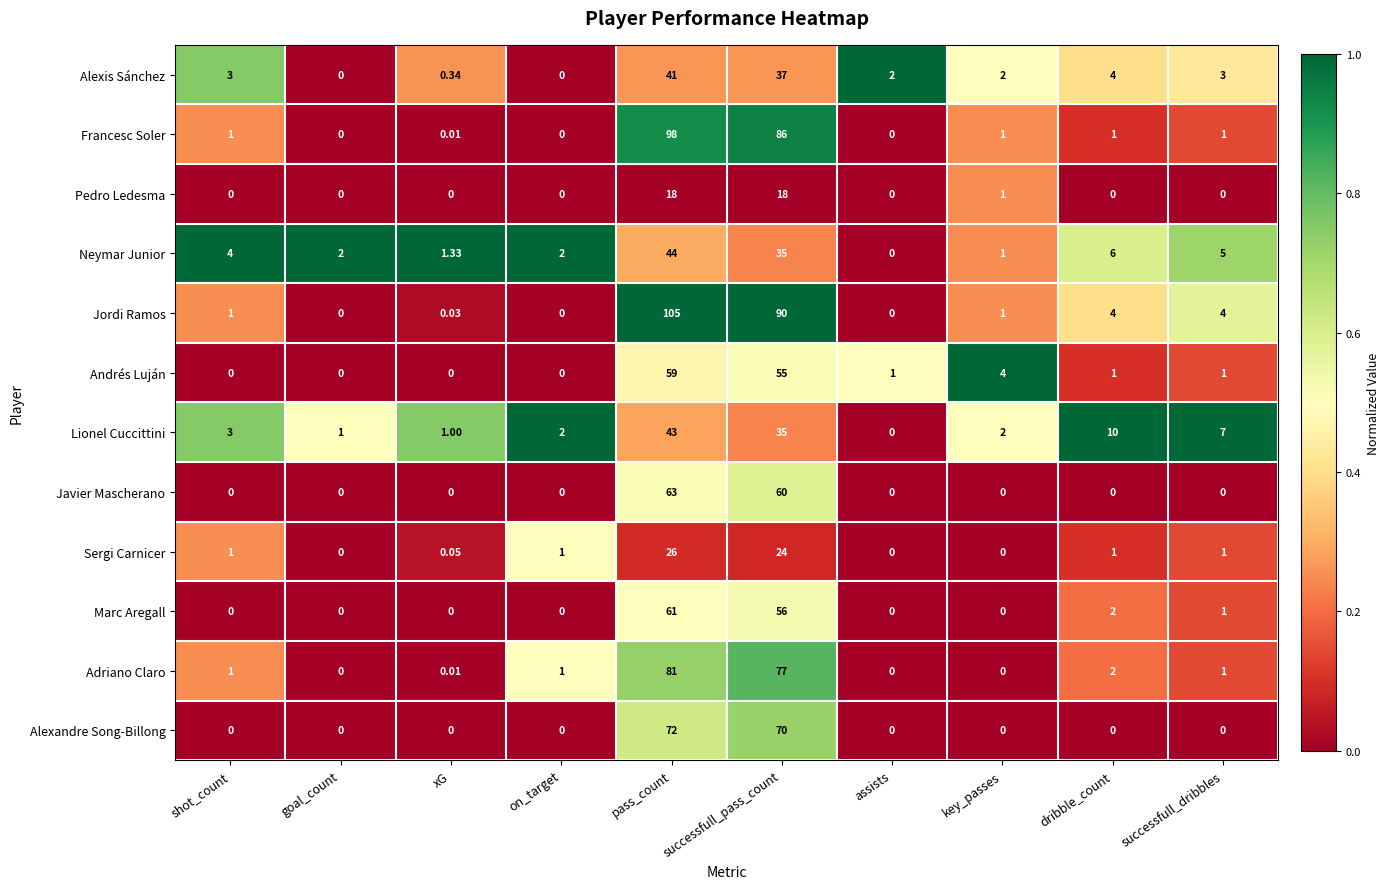

Where is Lionel Cuccittini nearest to the value 21?

dribble_count